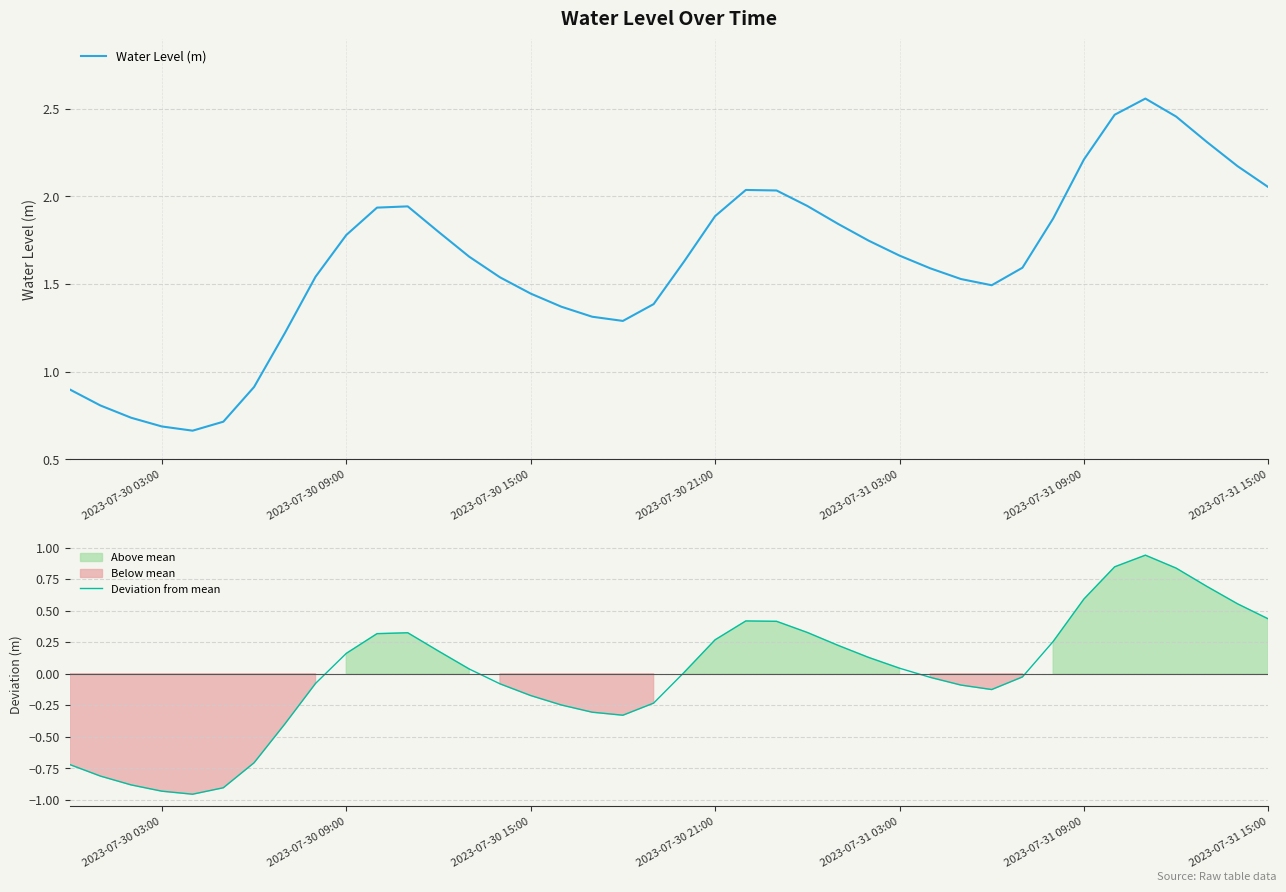

What is the difference between the second highest and second lowest values in the Water Level (m) series?

1.8